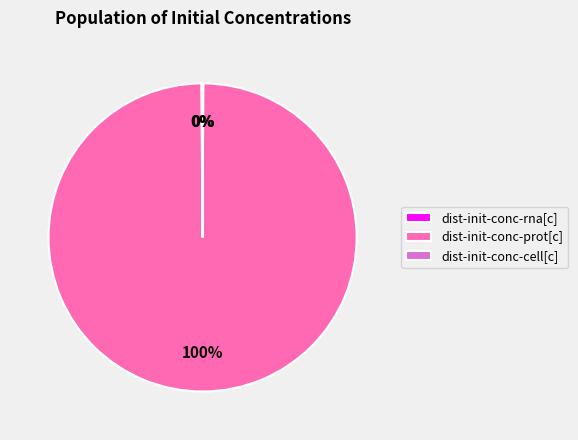

Is it true that dist-init-conc-prot[c] is 94% of the pie?

False